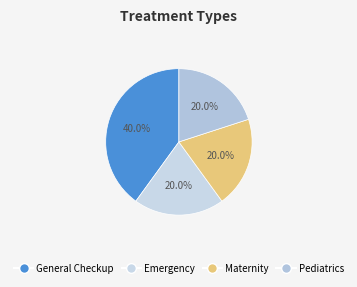

How many segments does this pie chart have?

4